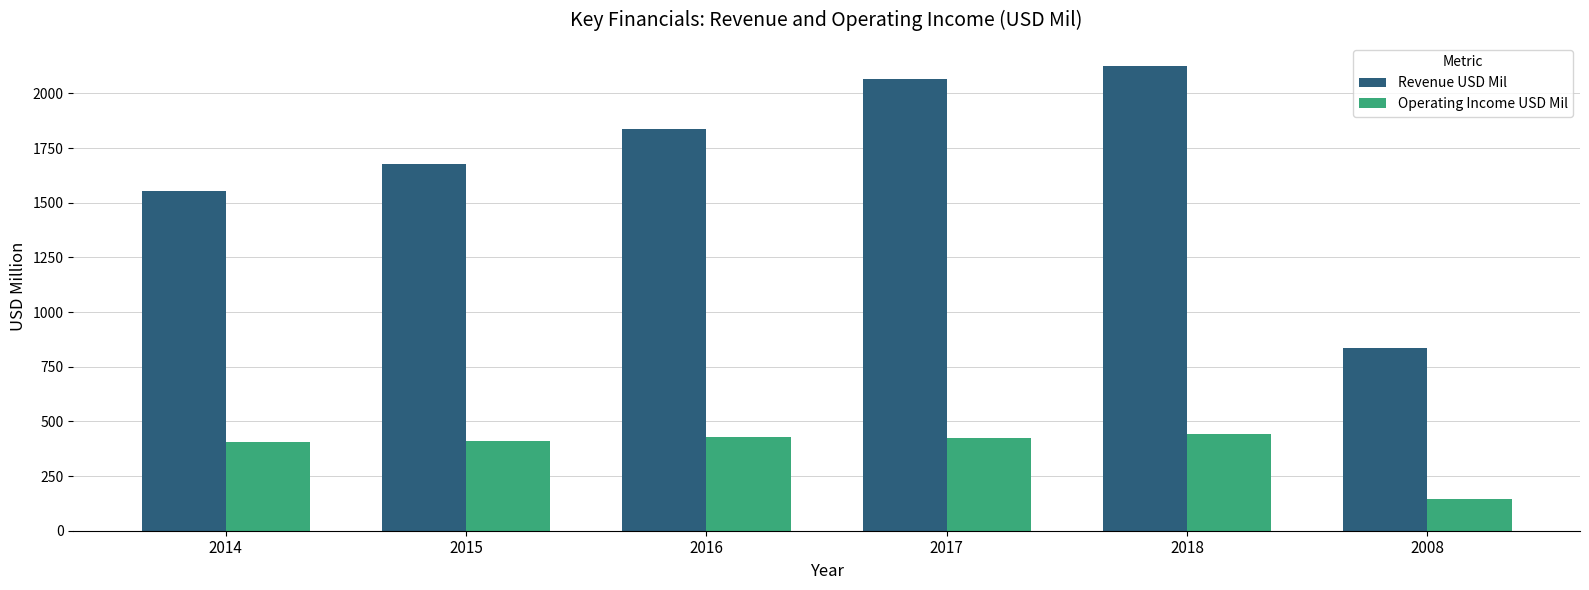

What is the difference between the maximum and minimum values in the Operating Income USD Mil series?

301